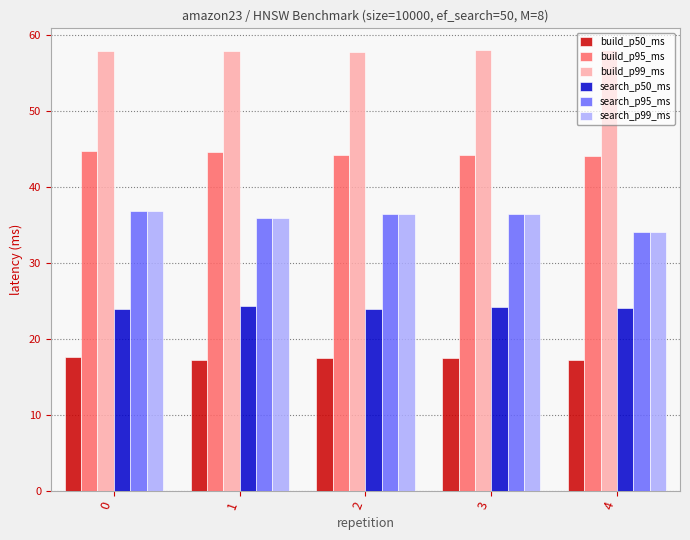

What is the value of the build_p95_ms bar at the 4th from the left?

44.2